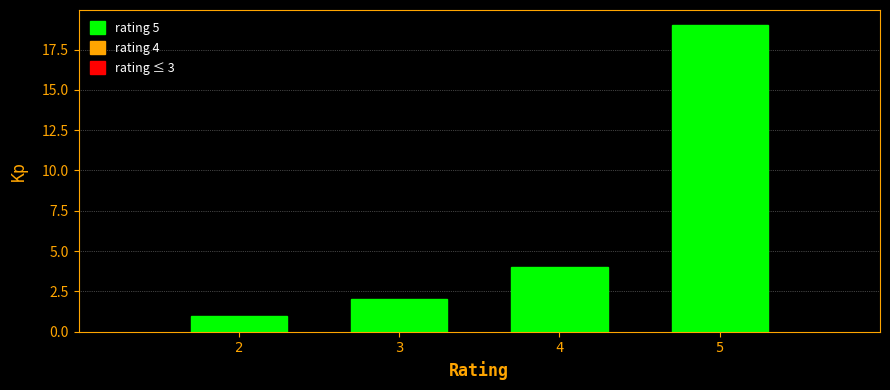

Reading left to right, what are all the values shown in this chart?

1	2	4	19